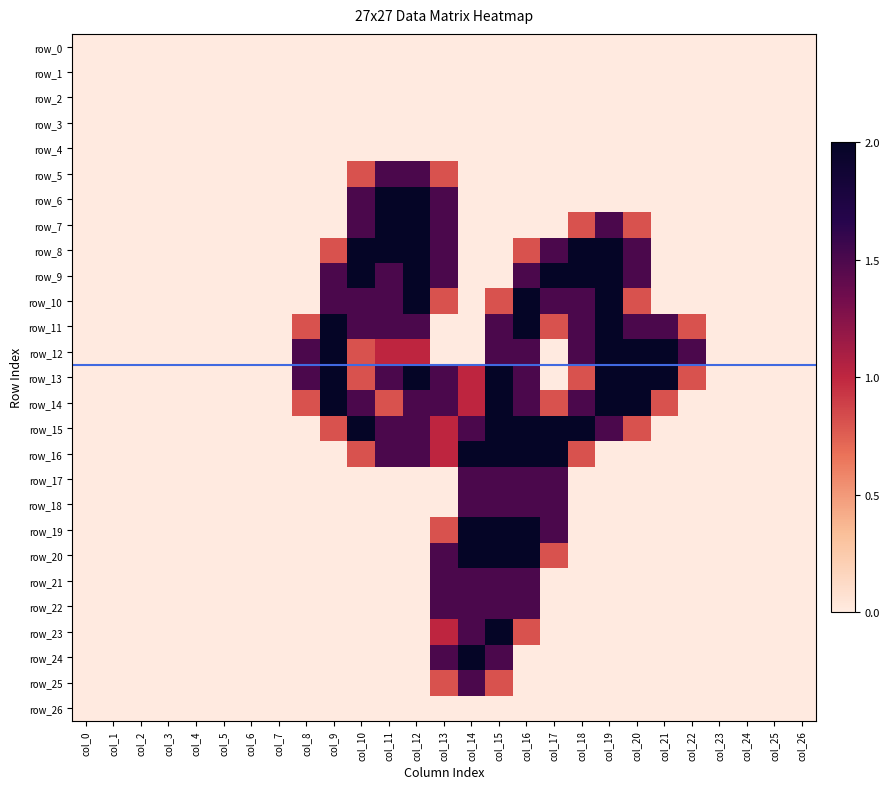

Where is row_19 nearest to the value 1?

col_13